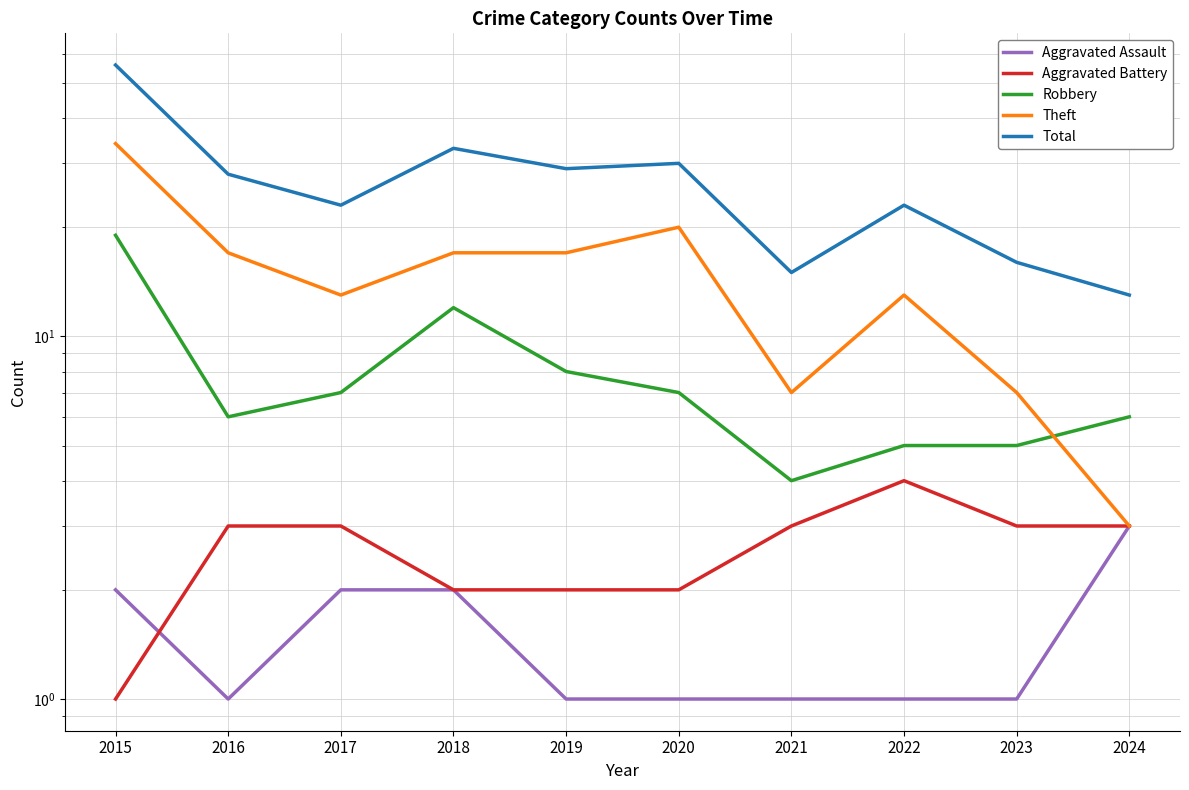

Reading left to right, what are all the values shown in this chart?

Aggravated Assault: 2015=2	2016=1	2017=2	2018=2	2019=1	2020=1	2021=1	2022=1	2023=1	2024=3
Aggravated Battery: 2015=1	2016=3	2017=3	2018=2	2019=2	2020=2	2021=3	2022=4	2023=3	2024=3
Robbery: 2015=19	2016=6	2017=7	2018=12	2019=8	2020=7	2021=4	2022=5	2023=5	2024=6
Theft: 2015=34	2016=17	2017=13	2018=17	2019=17	2020=20	2021=7	2022=13	2023=7	2024=3
Total: 2015=56	2016=28	2017=23	2018=33	2019=29	2020=30	2021=15	2022=23	2023=16	2024=13